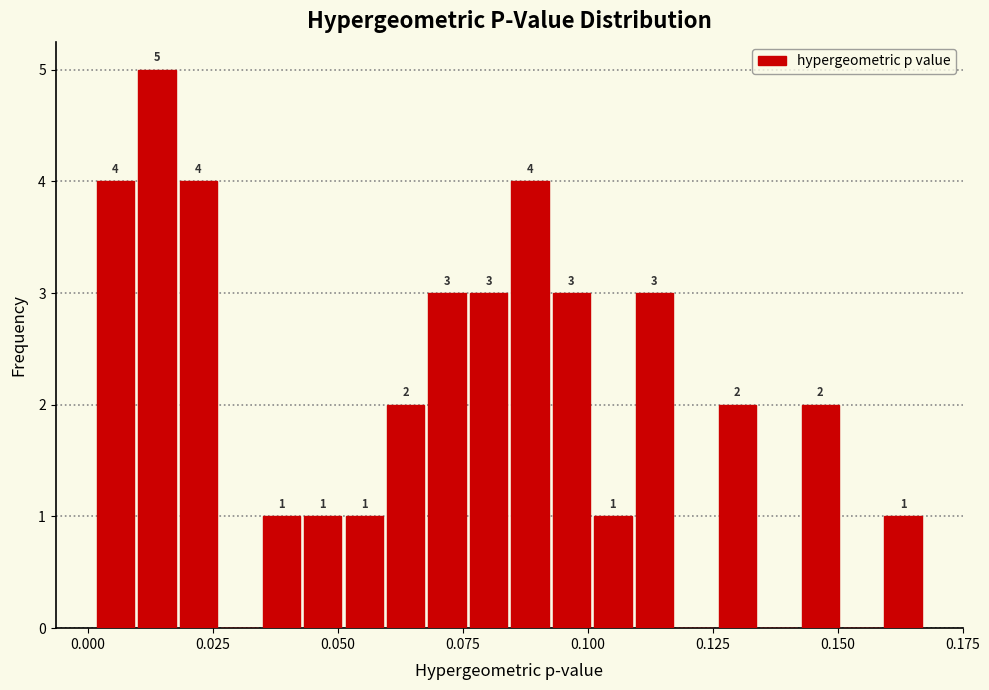

Read against the x-axis, roughly where is the centre of the tallest bar?

0.015